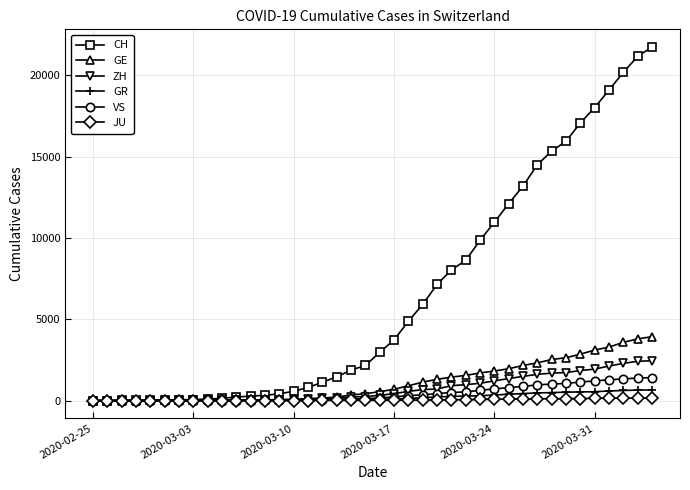

Which series has the widest spread of values?

CH